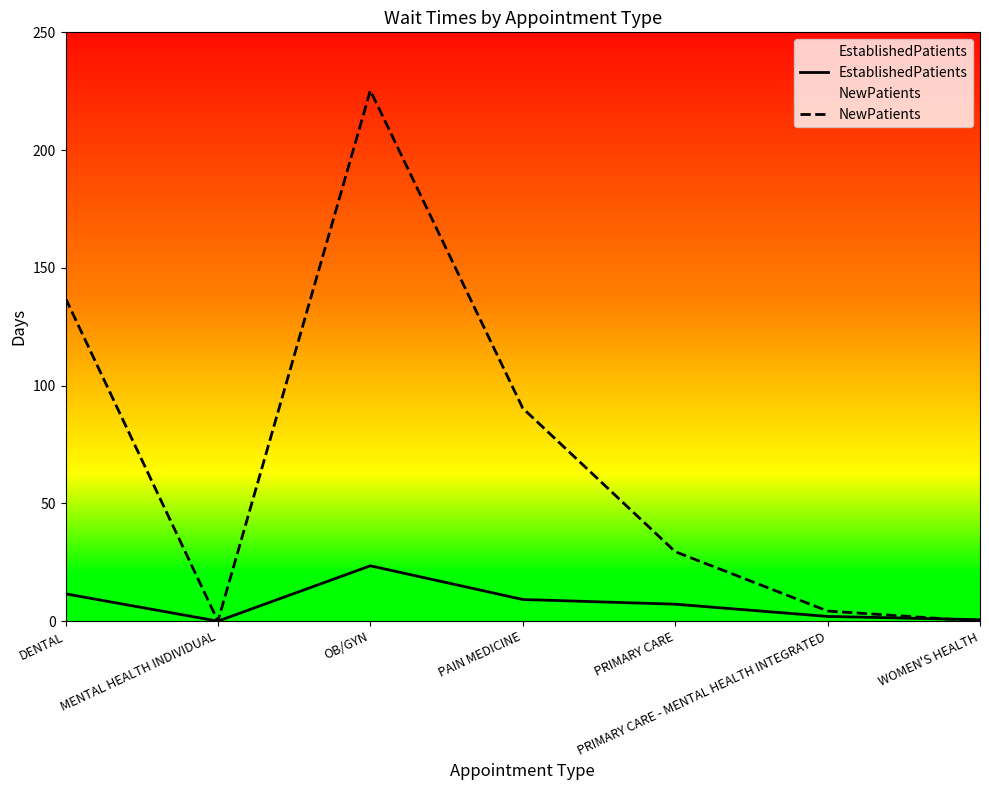

What is the difference between the maximum and minimum values in the NewPatients series?

225.3